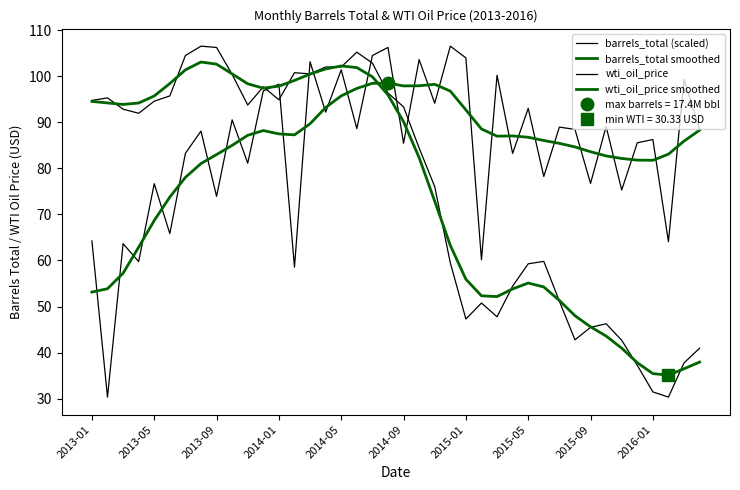

At 23, list the series in order from largest to smallest.

barrels_total (scaled), barrels_total smoothed, wti_oil_price smoothed, wti_oil_price